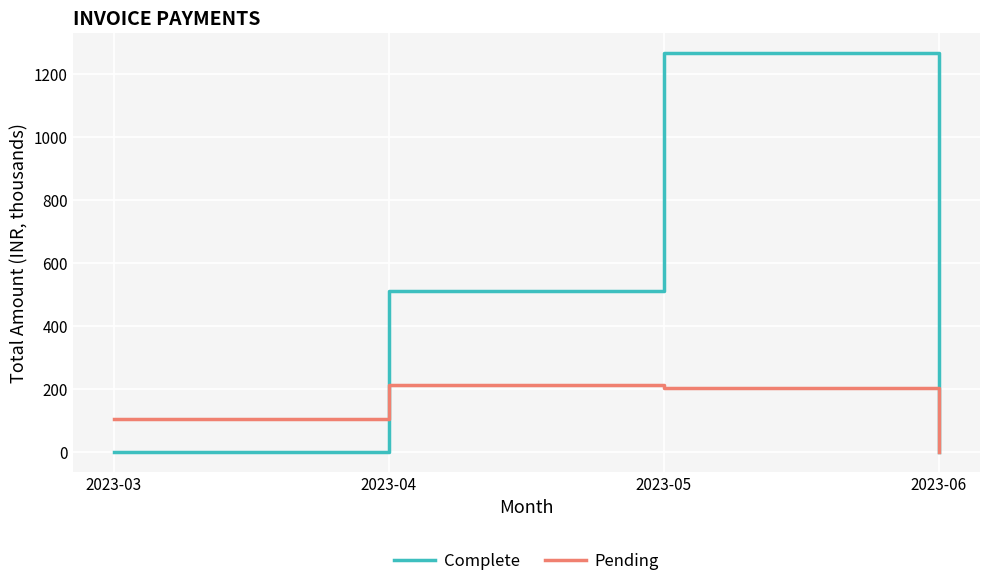

What is the spread (max minus min) of values at 2023-04?

299.8